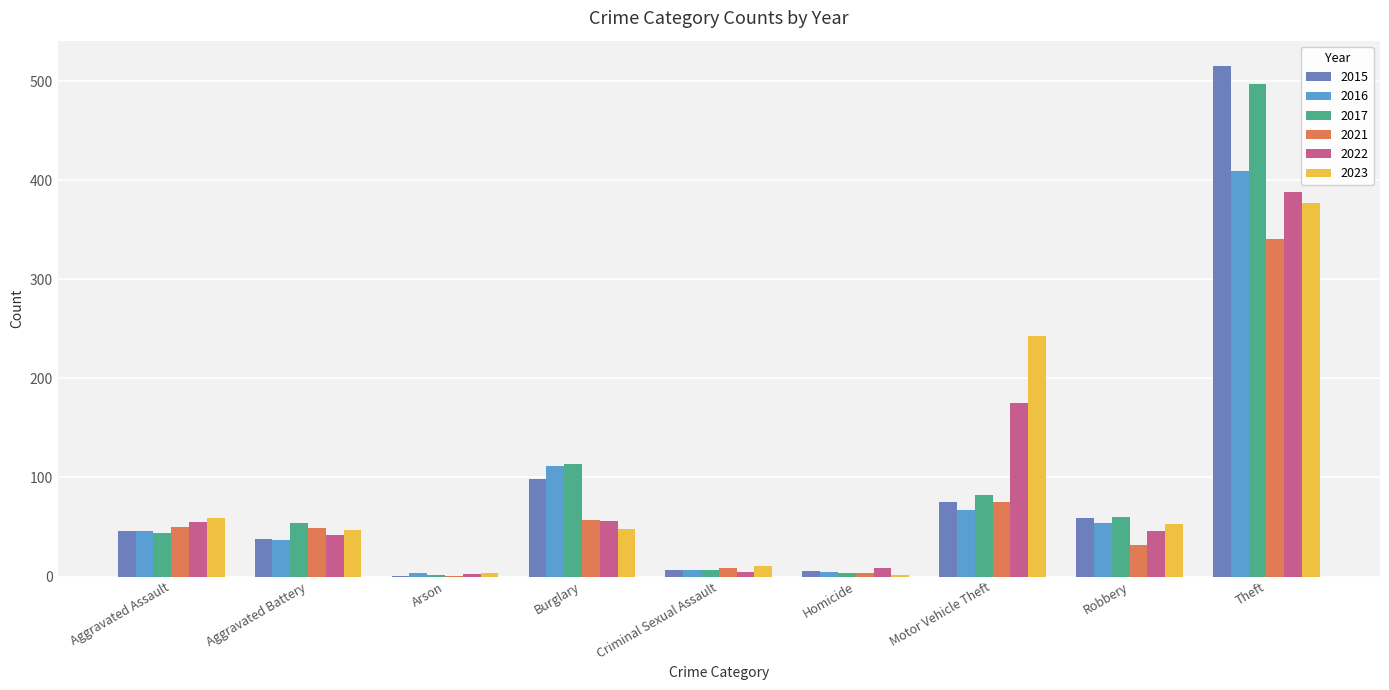

Are the bars horizontal?

No